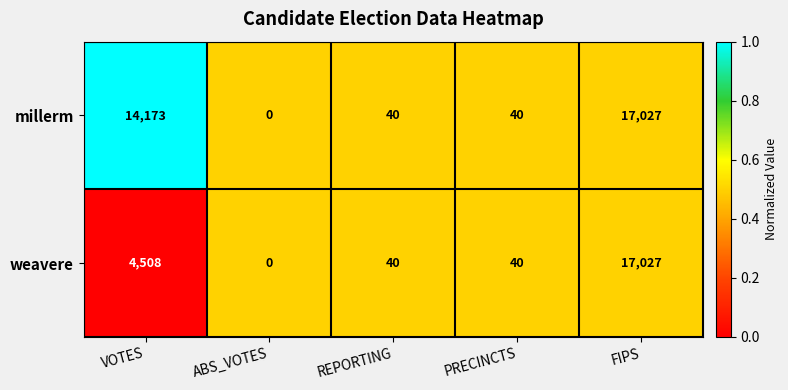

What is the difference between the weavere values at PRECINCTS and FIPS?

16987